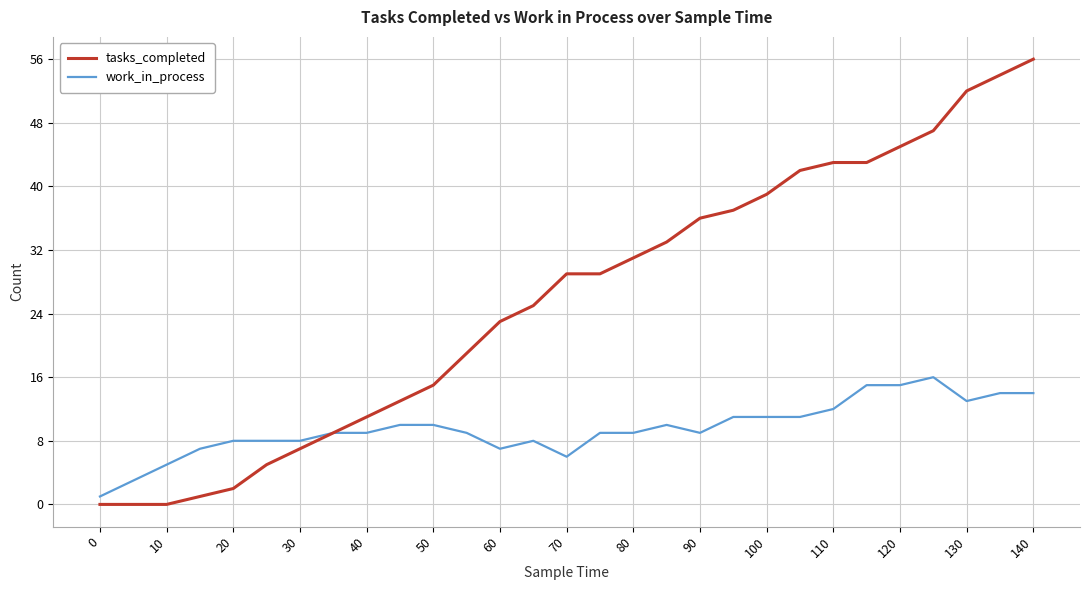

List the series in order of their overall mean, lowest first.

work_in_process, tasks_completed